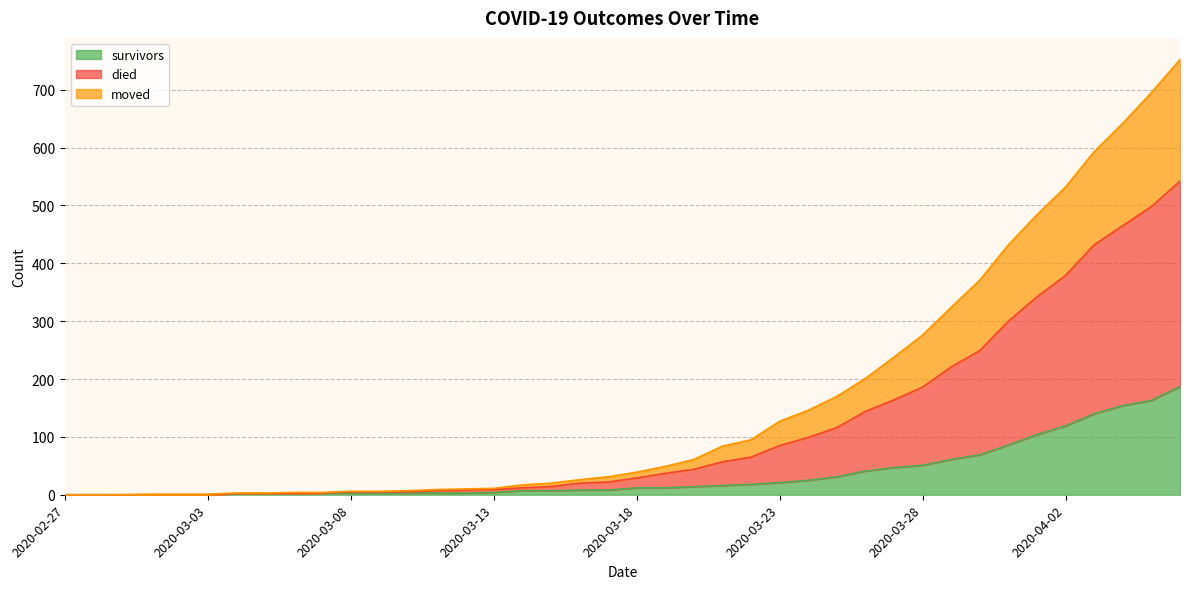

What is the value of the survivors point at the 28th from the left?

31